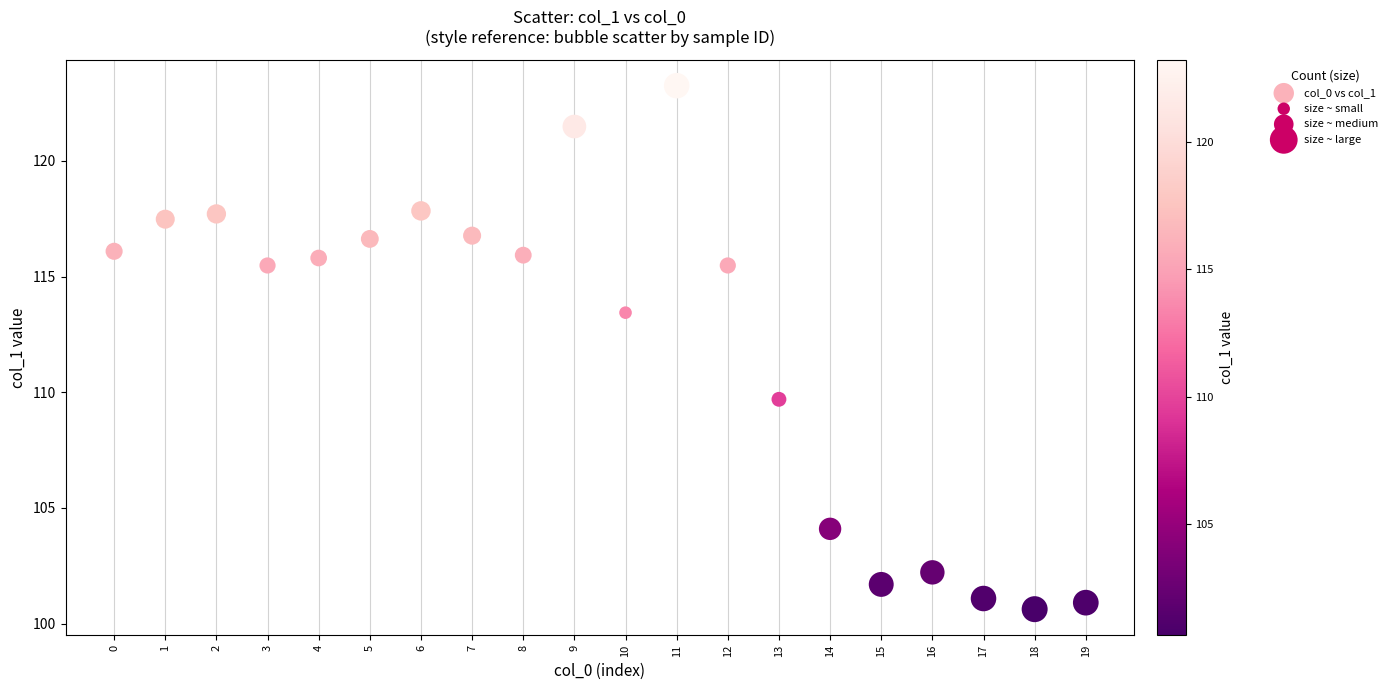

What Y value in the scatter plot is closest to 111?

109.7